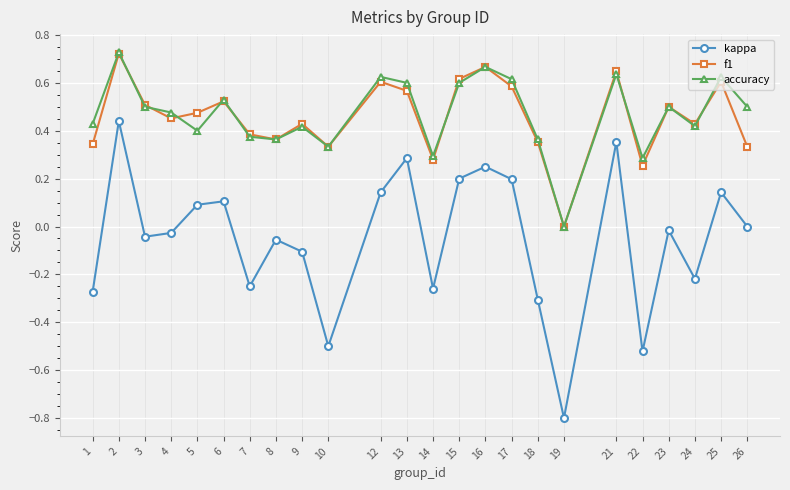

What is the sum of all f1 values?

11.0